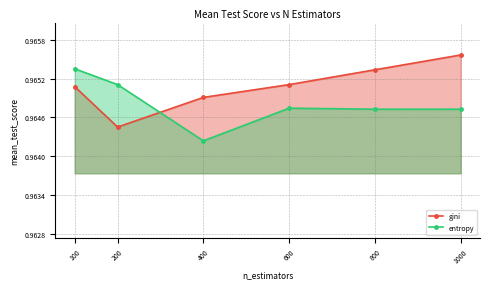

Which series changed the most between 400 and 1000?

gini